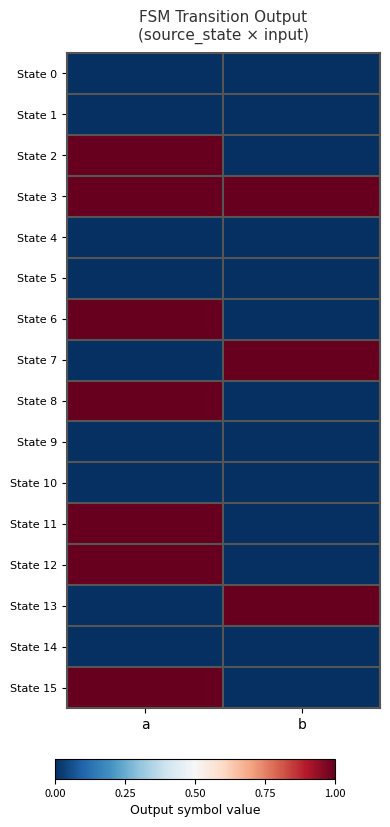

Reading left to right, transcribe all the data shown in this chart.

State 0: a=0	b=0
State 1: a=0	b=0
State 2: a=1	b=0
State 3: a=1	b=1
State 4: a=0	b=0
State 5: a=0	b=0
State 6: a=1	b=0
State 7: a=0	b=1
State 8: a=1	b=0
State 9: a=0	b=0
State 10: a=0	b=0
State 11: a=1	b=0
State 12: a=1	b=0
State 13: a=0	b=1
State 14: a=0	b=0
State 15: a=1	b=0